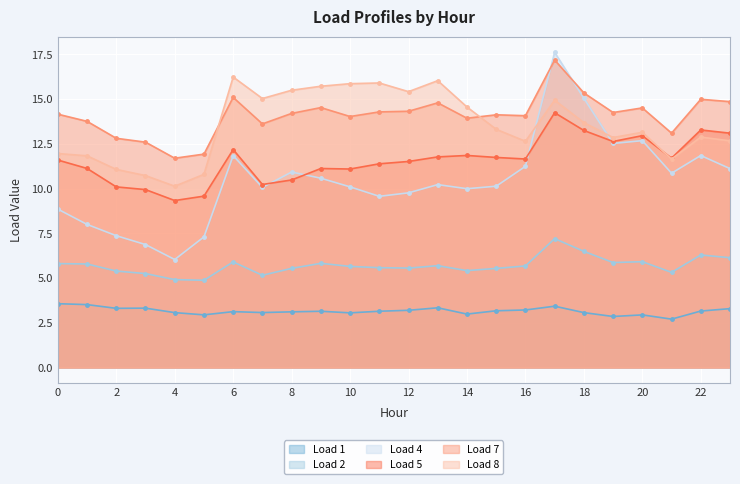

True or false: Load 8 and Load 2 cross at least once.

False